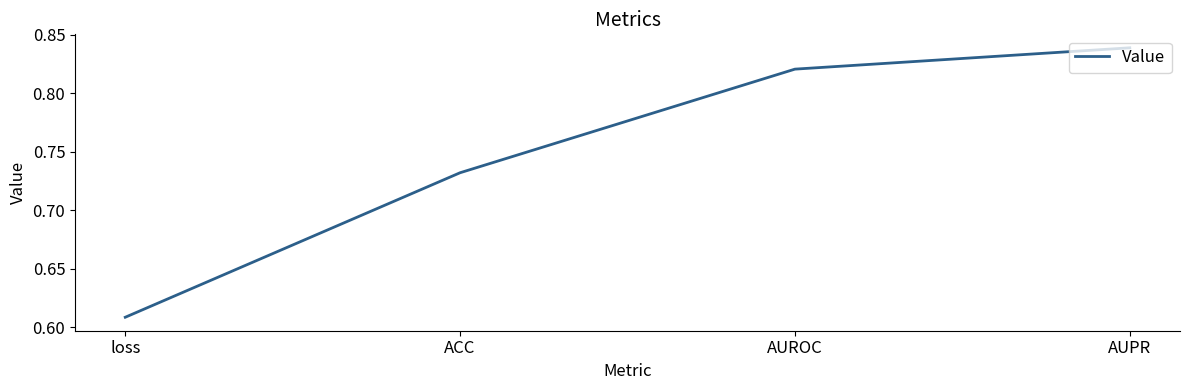

What is the difference between the maximum and second lowest values?

0.1